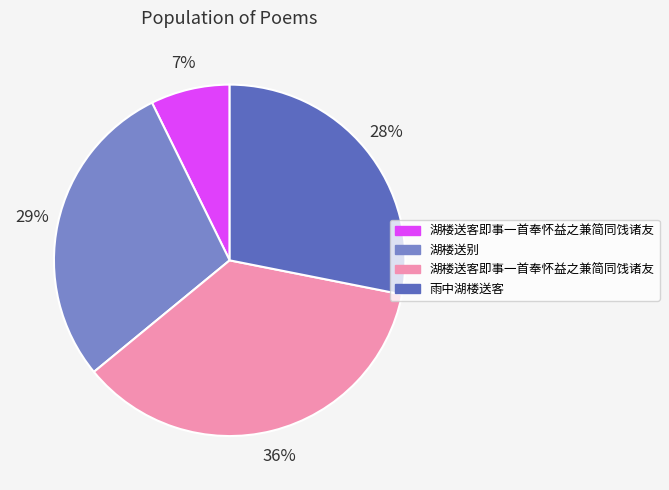

How many slices are in this pie chart?

4